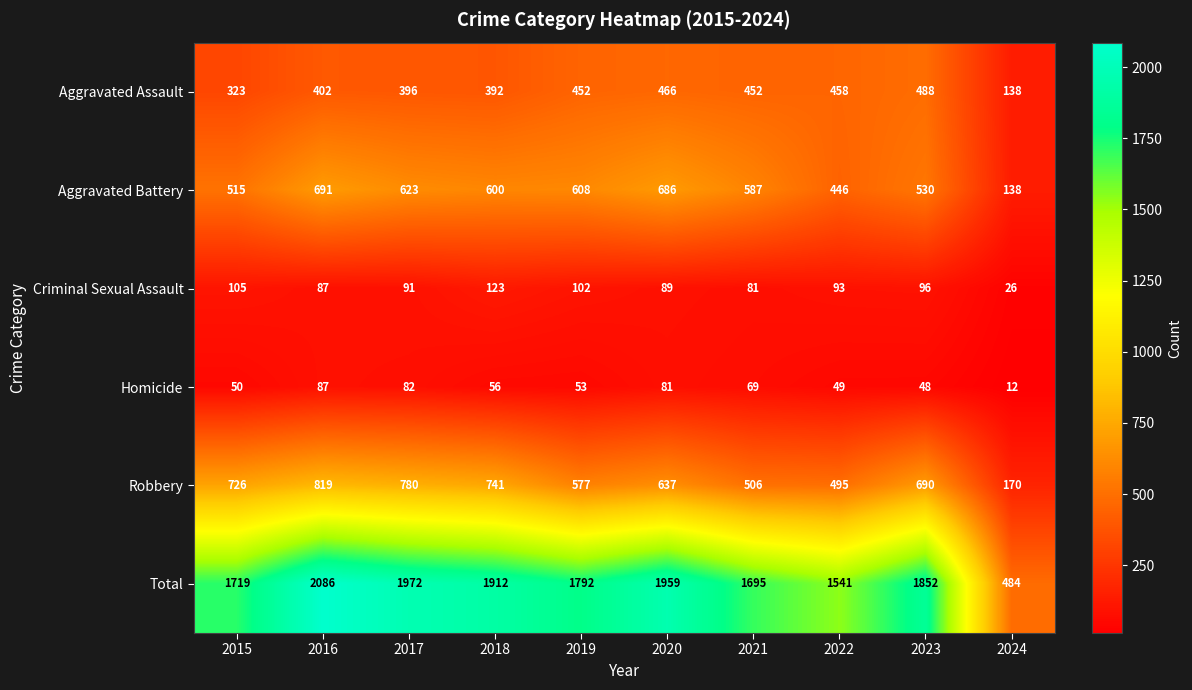

What is the total value across all series at 2017?

3944